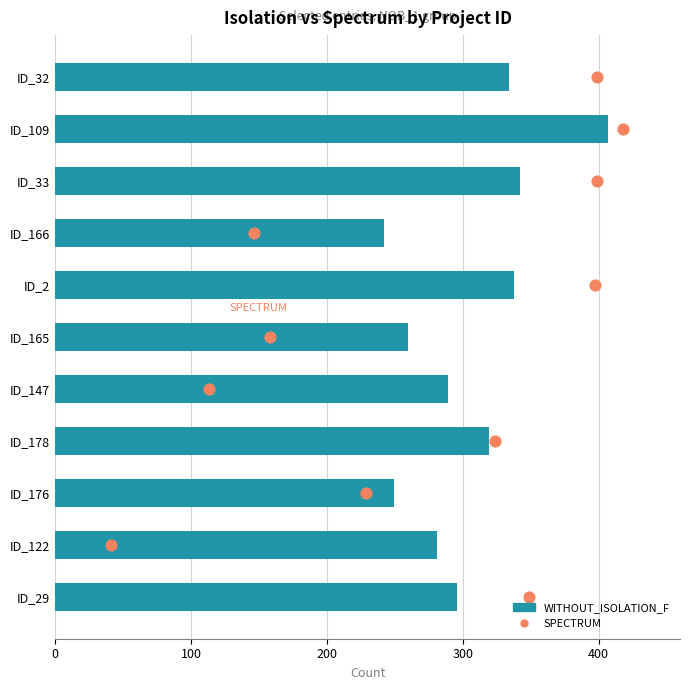

What are all the series names shown in the legend?

WITHOUT_ISOLATION_F, SPECTRUM